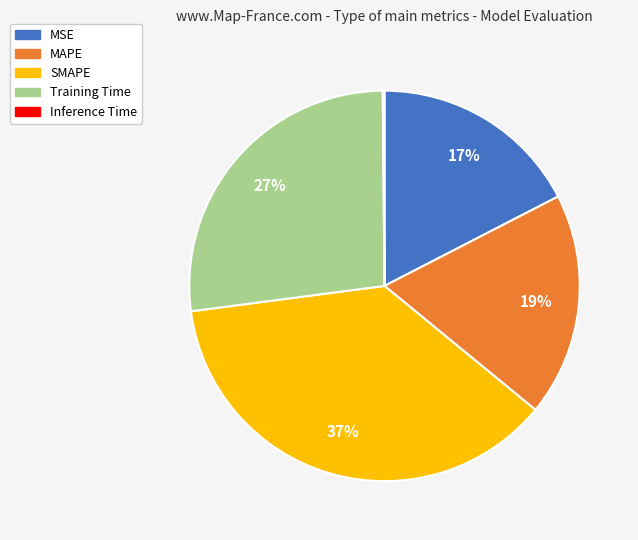

Approximately how many times larger is the value at MAPE compared to Training Time?

0.7